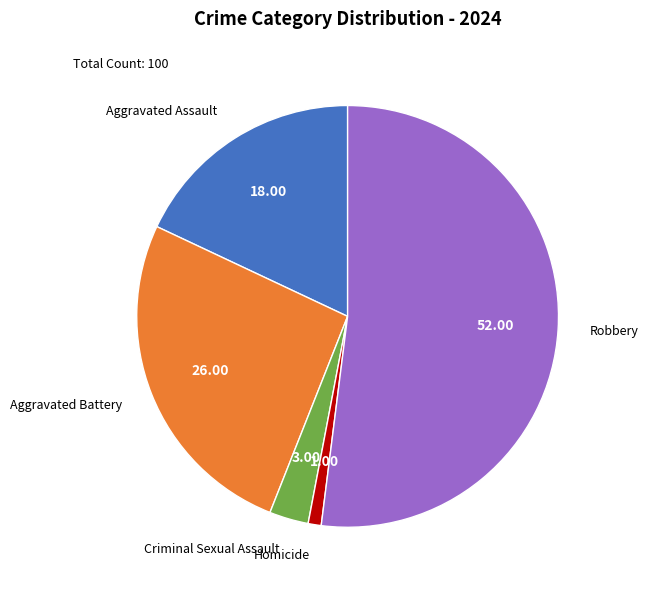

Is there any slice that represents more than half of the pie?

Yes